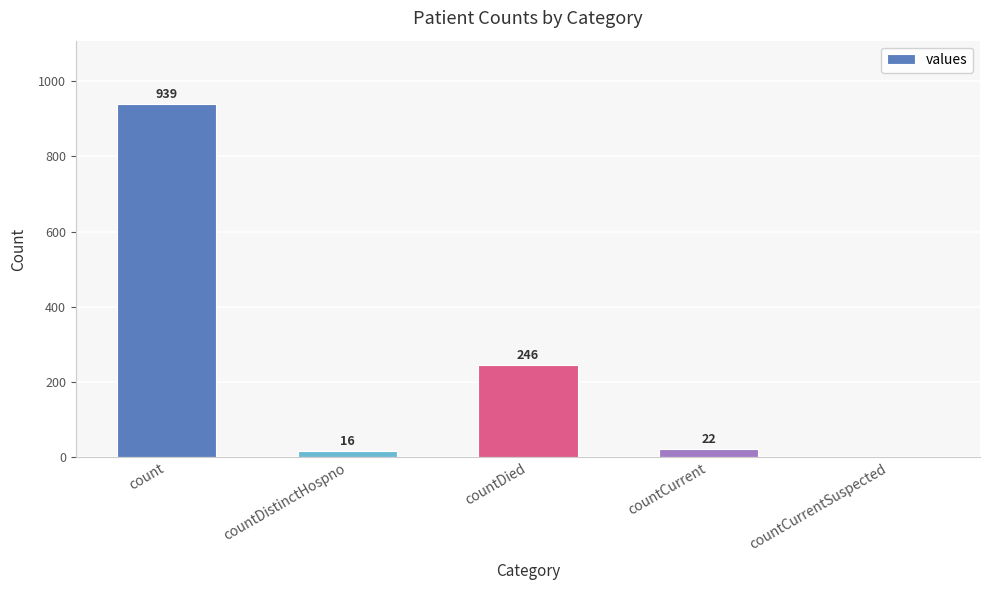

Which has a higher value, countCurrentSuspected or countDistinctHospno?

countDistinctHospno